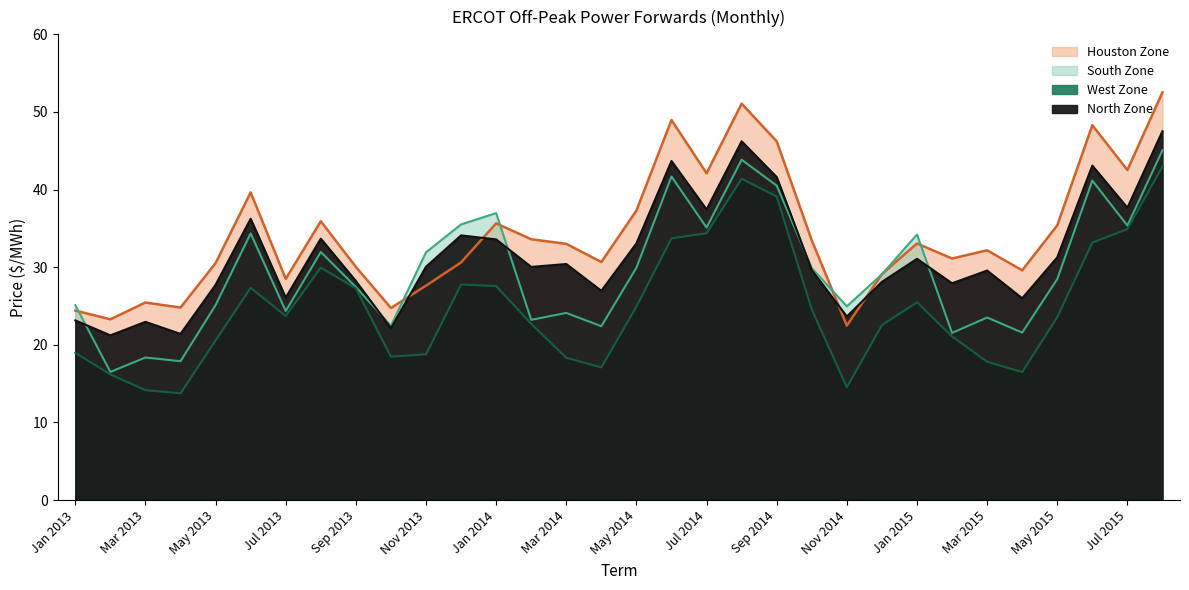

What position from the left is Sep 2014?

21